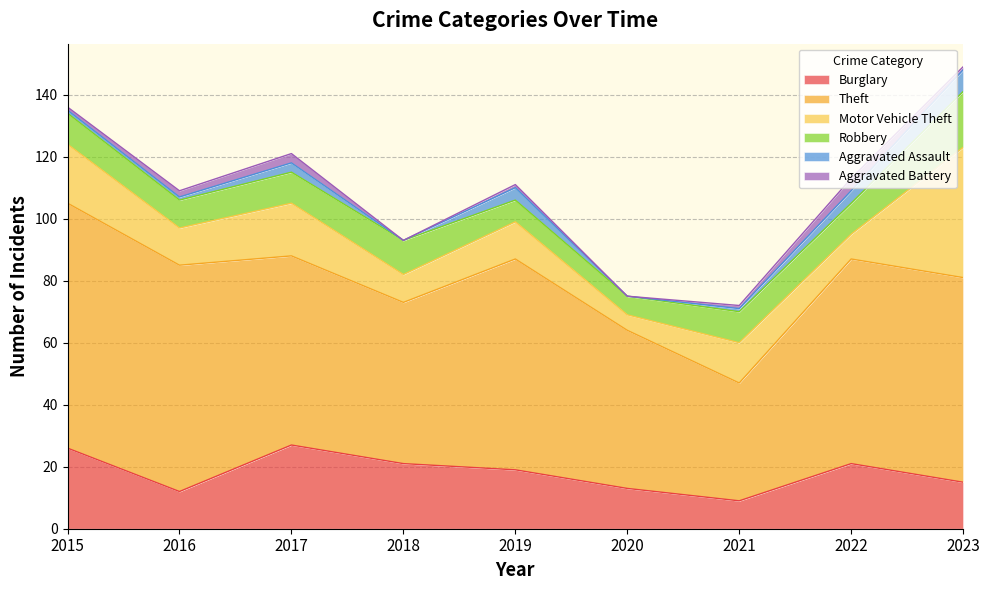

Does the chart display data point markers on the line(s)?

No